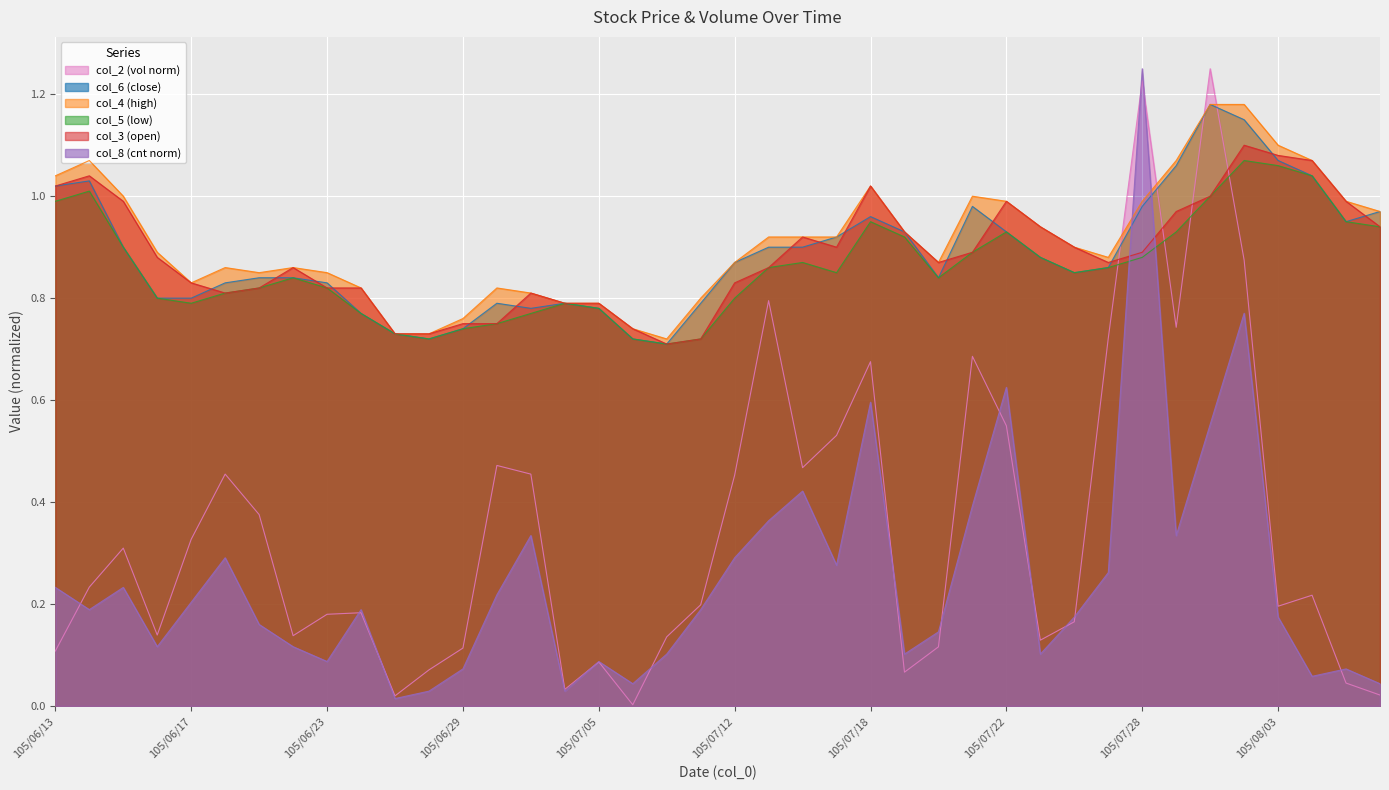

What value does the col_3 series have at 105/08/04?

1.1